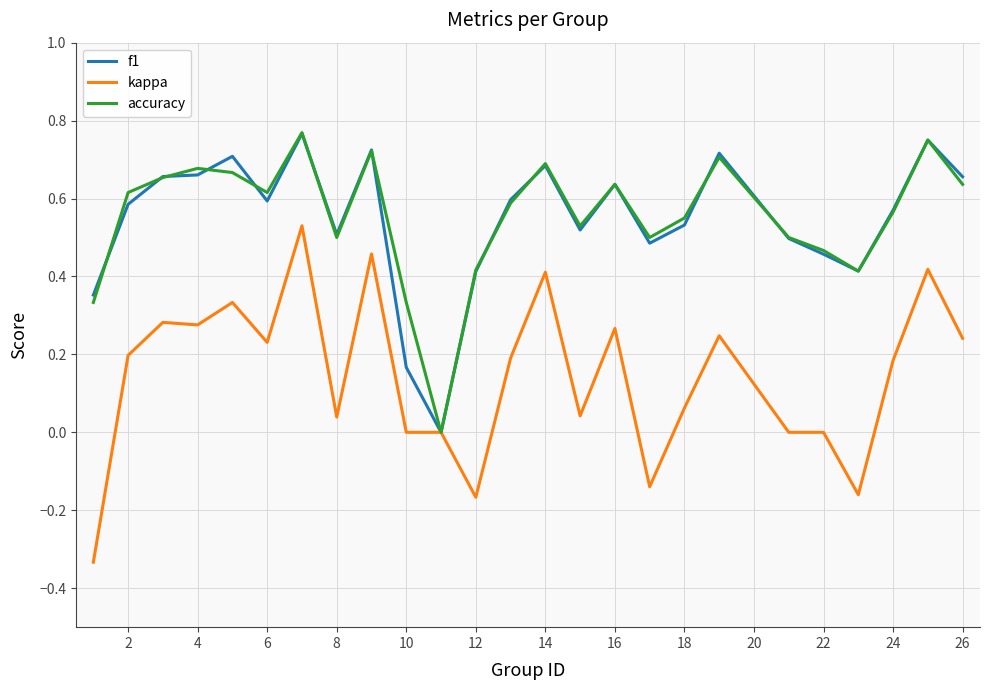

Which series has the widest spread of values?

kappa